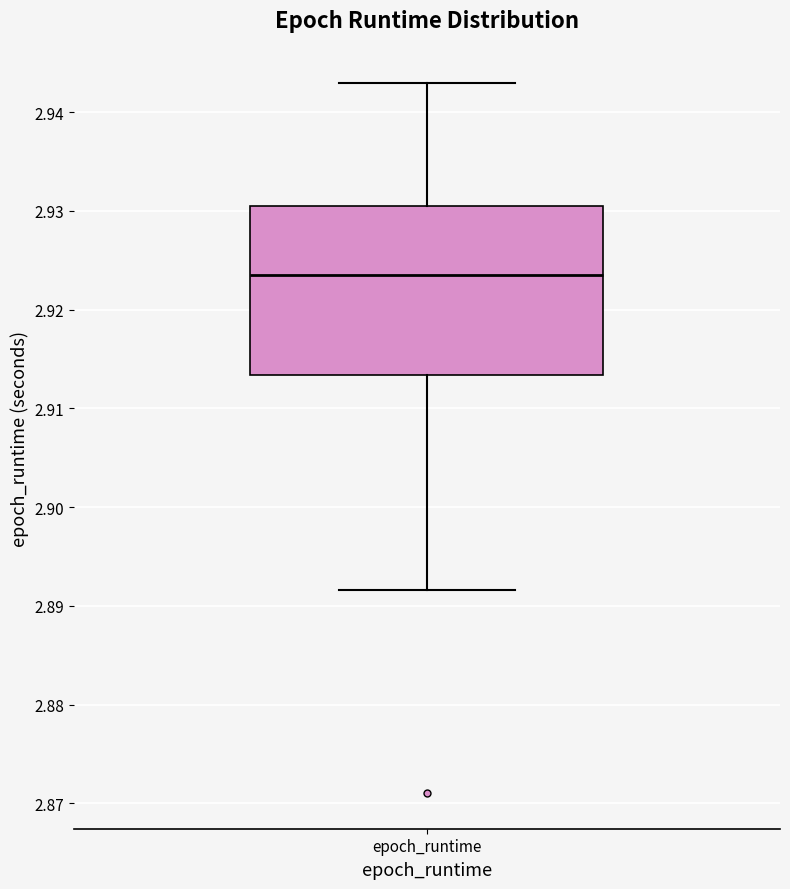

Transcribe this box plot: give where the median line is, the range the box spans, and where the two whiskers end, as read against the y-axis. The values are not printed on the chart, so give them approximately, as read against the axis.

median 2.923, box 2.913 to 2.931, whiskers 2.892 to 2.943